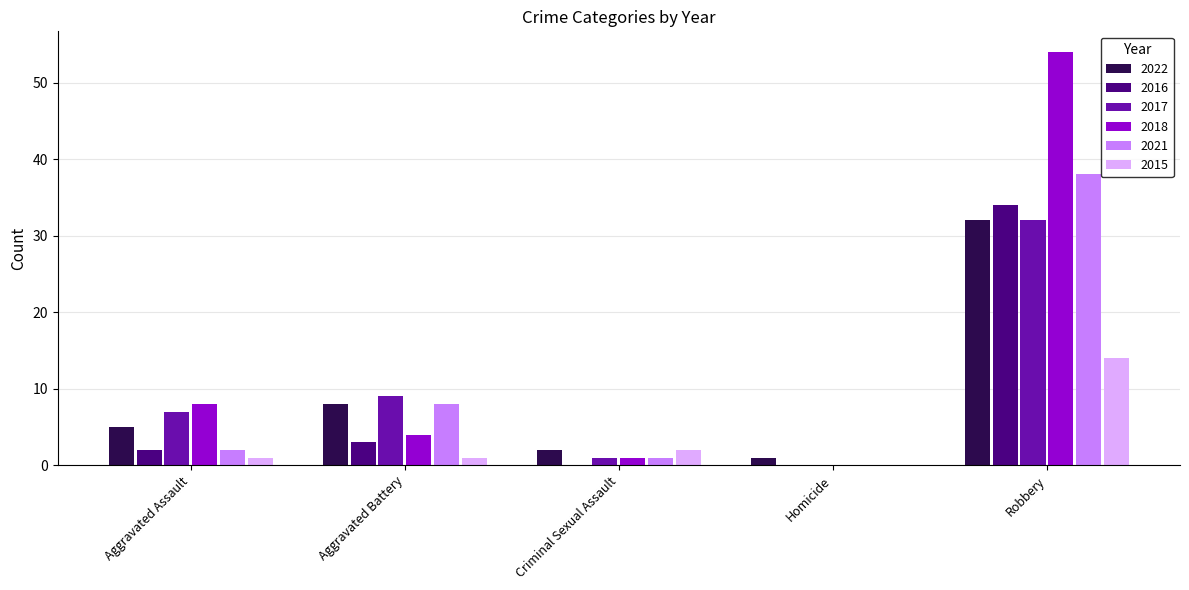

Which series has the largest range (max minus min)?

2018